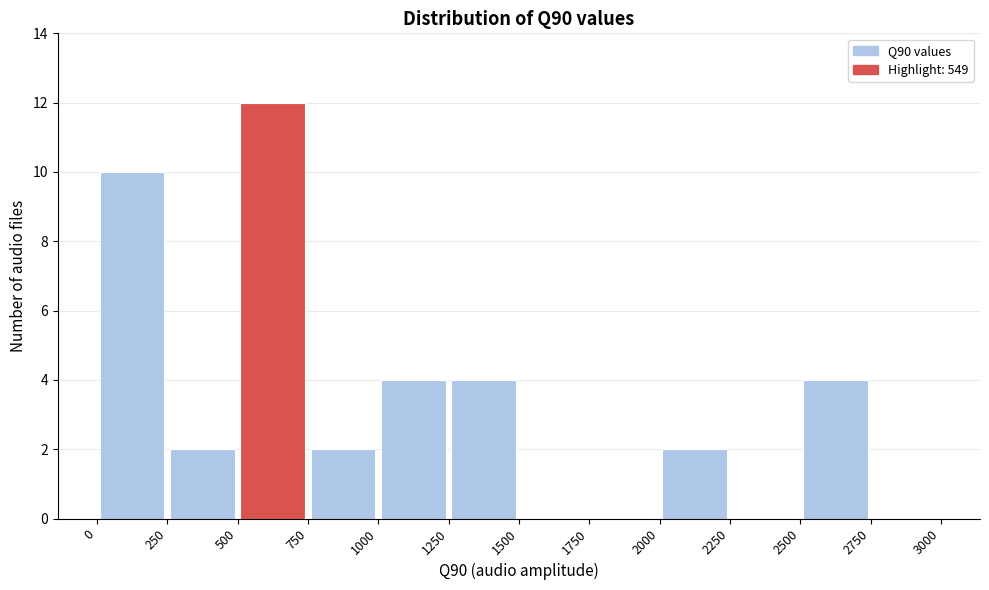

Over which range of the x-axis is the bar tallest?

500 to 750